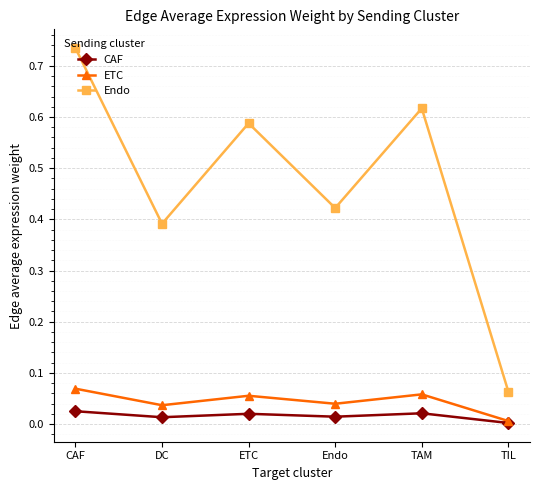

True or false: CAF has a value of 0.0 at Endo.

True